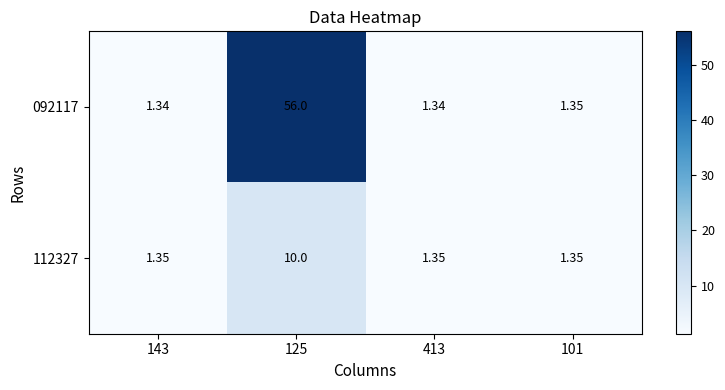

Is the value of 092117 at 143 greater than the value of 112327 at 101?

No